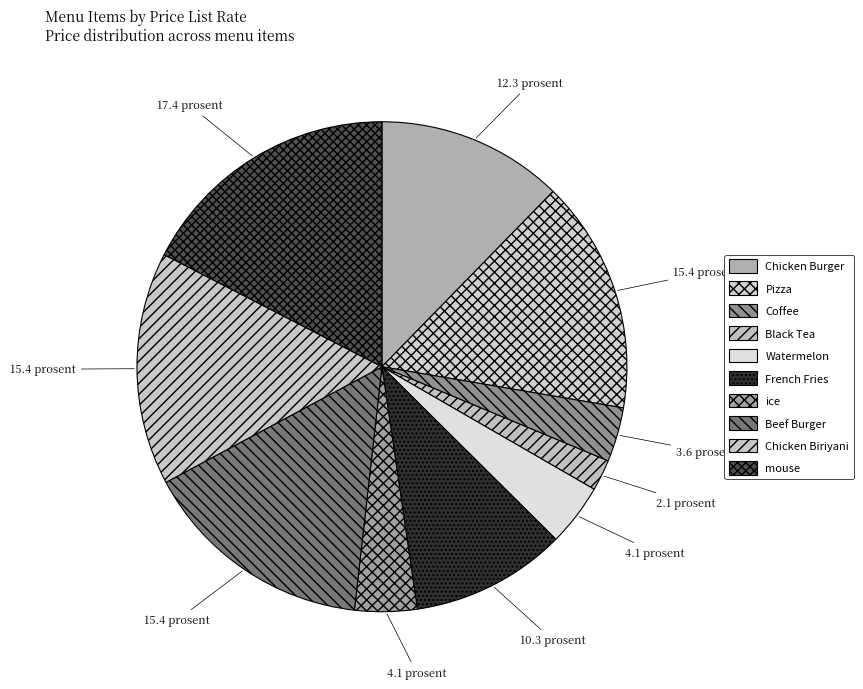

To the nearest percent, what is the difference between the ice and mouse slice percentages?

13%